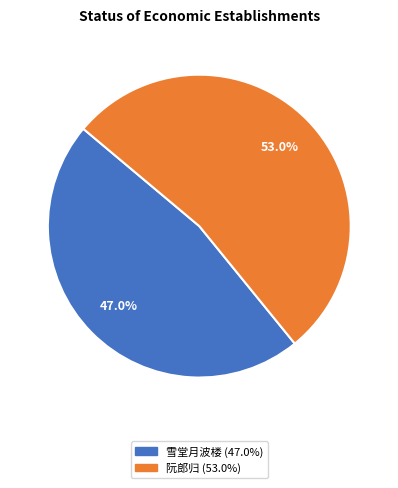

Does any single category account for the majority?

Yes